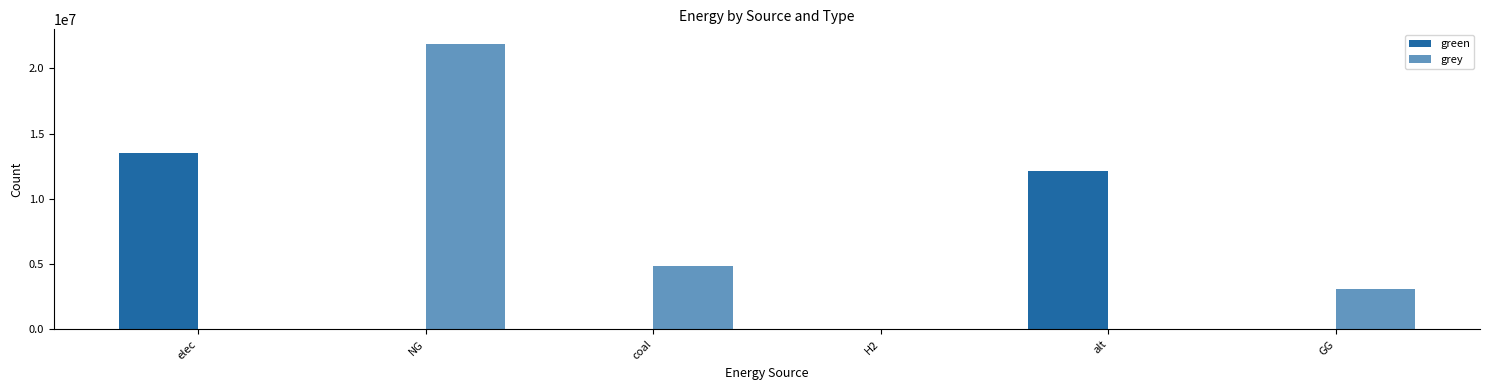

Is it true that grey equals 2824124.2 at coal?

False